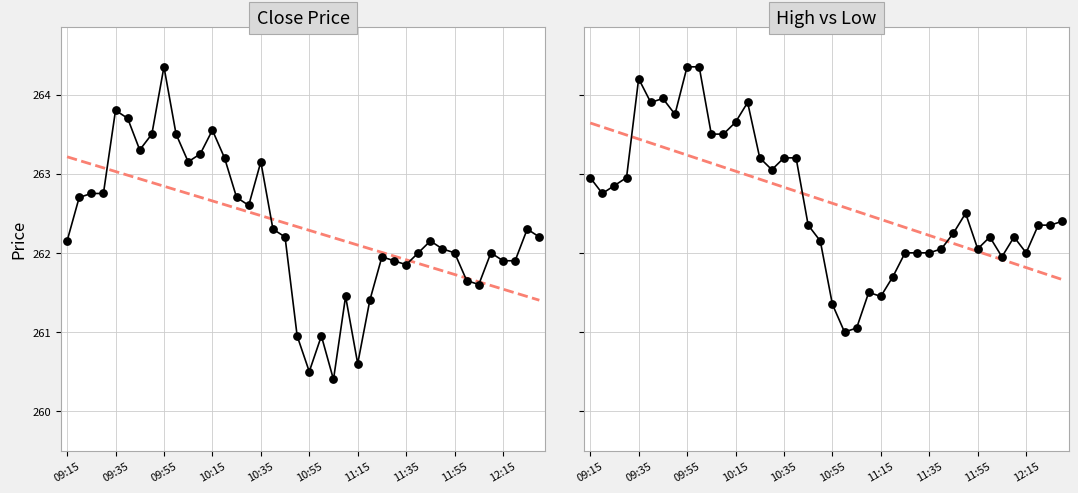

At how many categories does at least one series exceed 261?

40